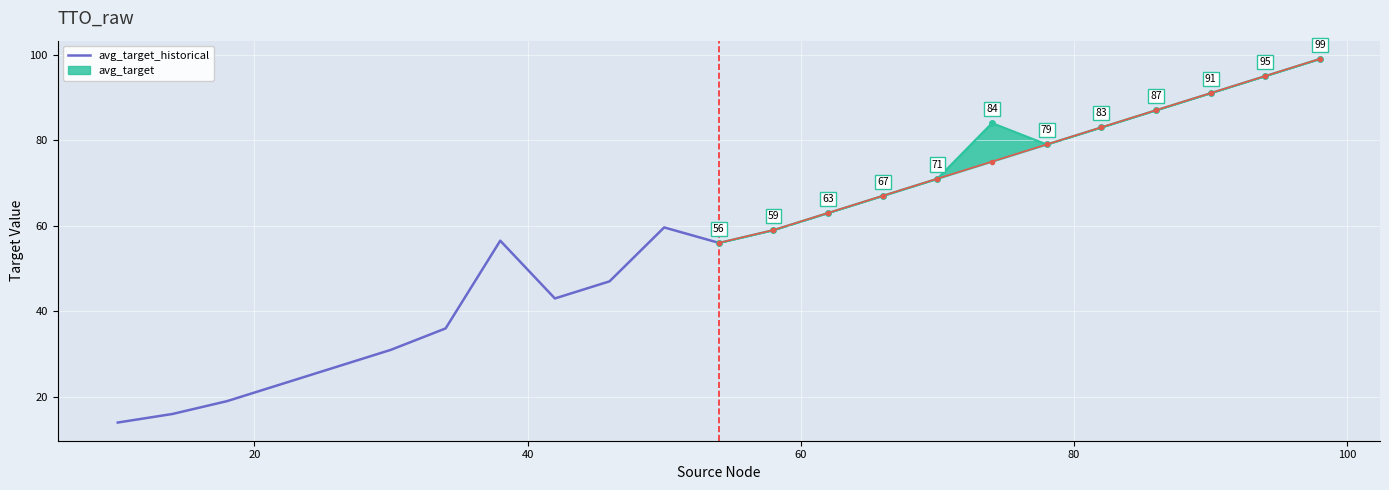

What is the lowest value of the avg_target_historical series?

14.0